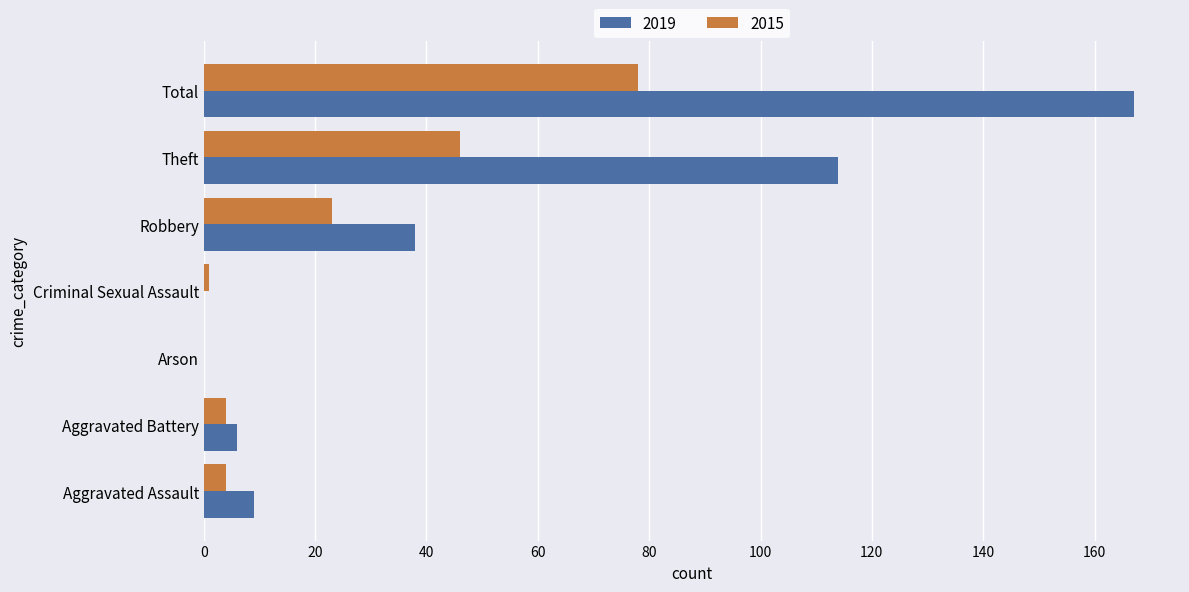

At which category does the chart reach its peak across all series?

Total